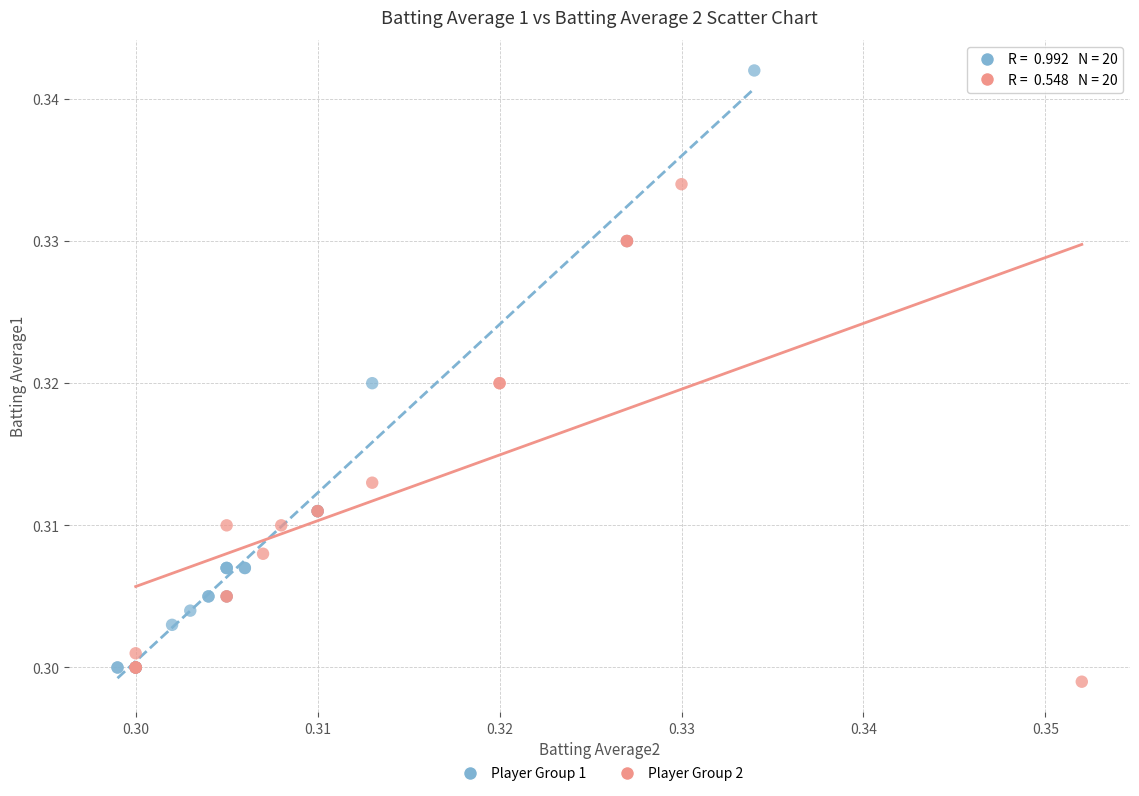

Which series reaches the maximum Y coordinate?

Player Group 1